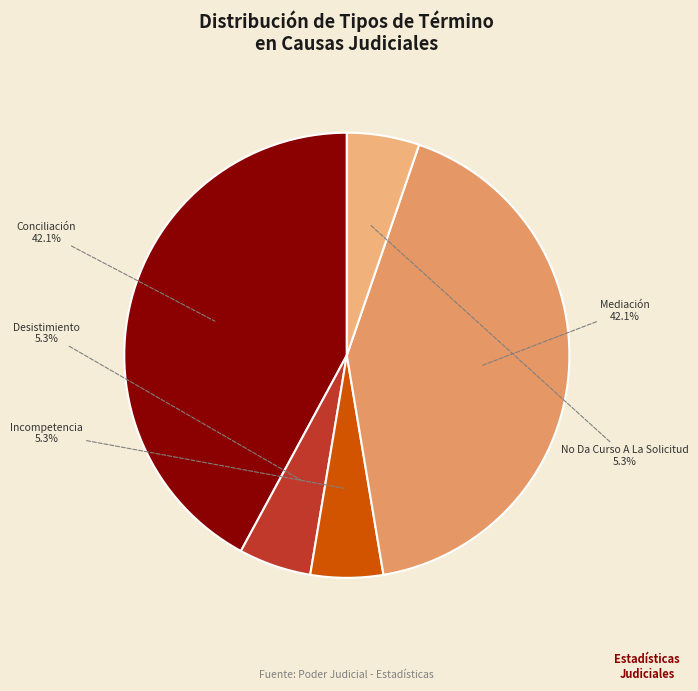

Which has a higher value, Mediación or Incompetencia?

Mediación